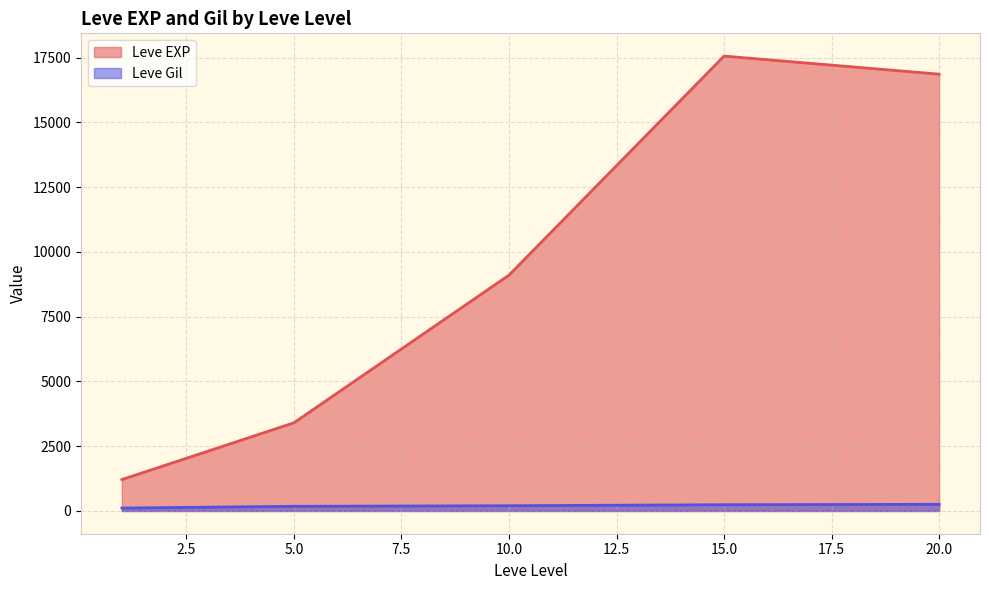

What is the difference between the maximum and minimum values in the Leve EXP series?

16350.0